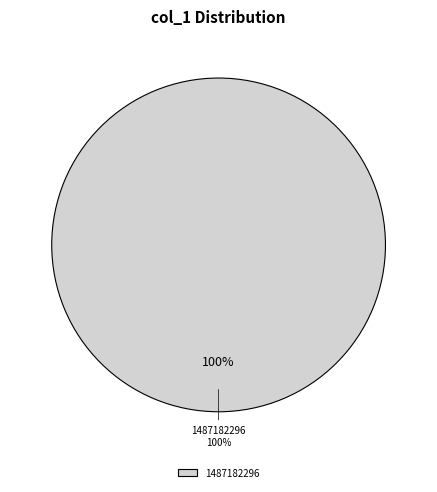

Which category has the biggest portion of the pie?

1487182296